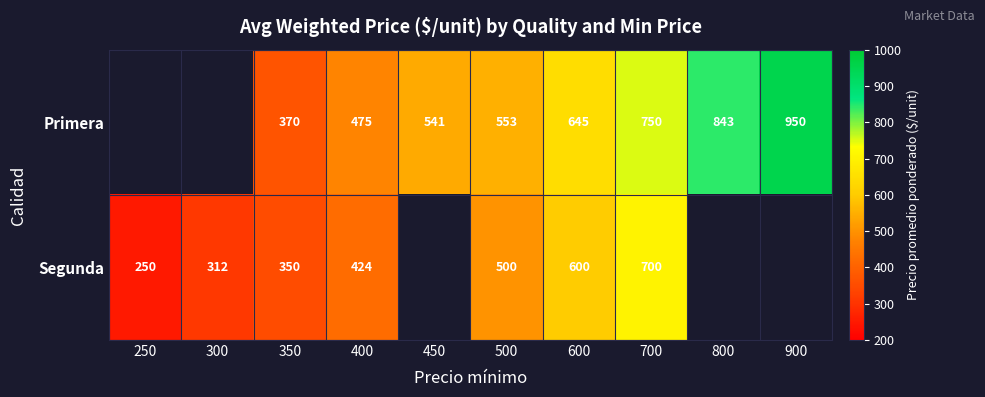

What is the spread (max minus min) of values at 400?

51